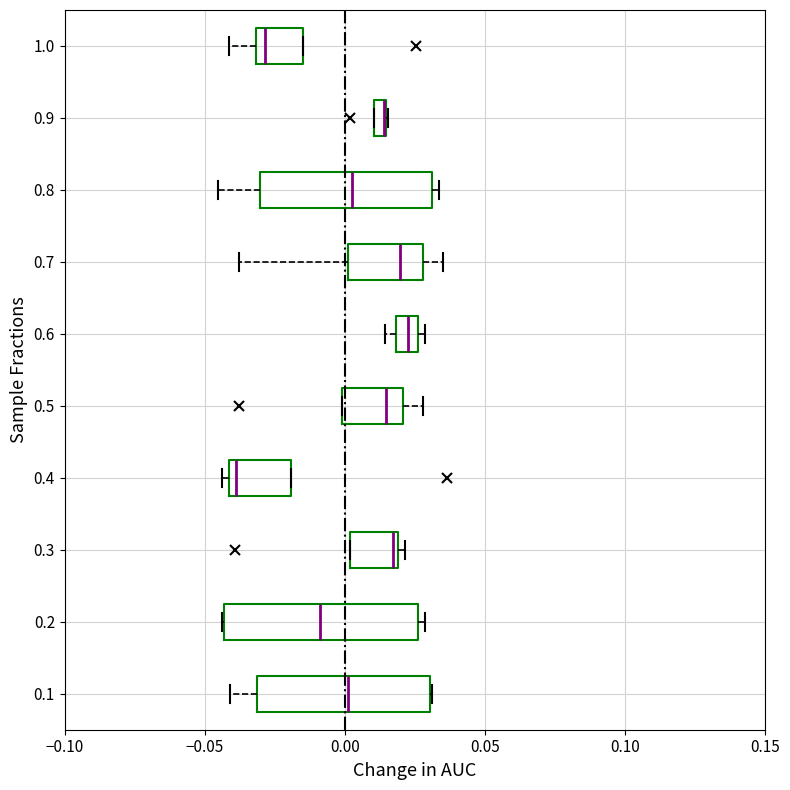

Which box is the widest, from its left edge to its right edge?

0.2